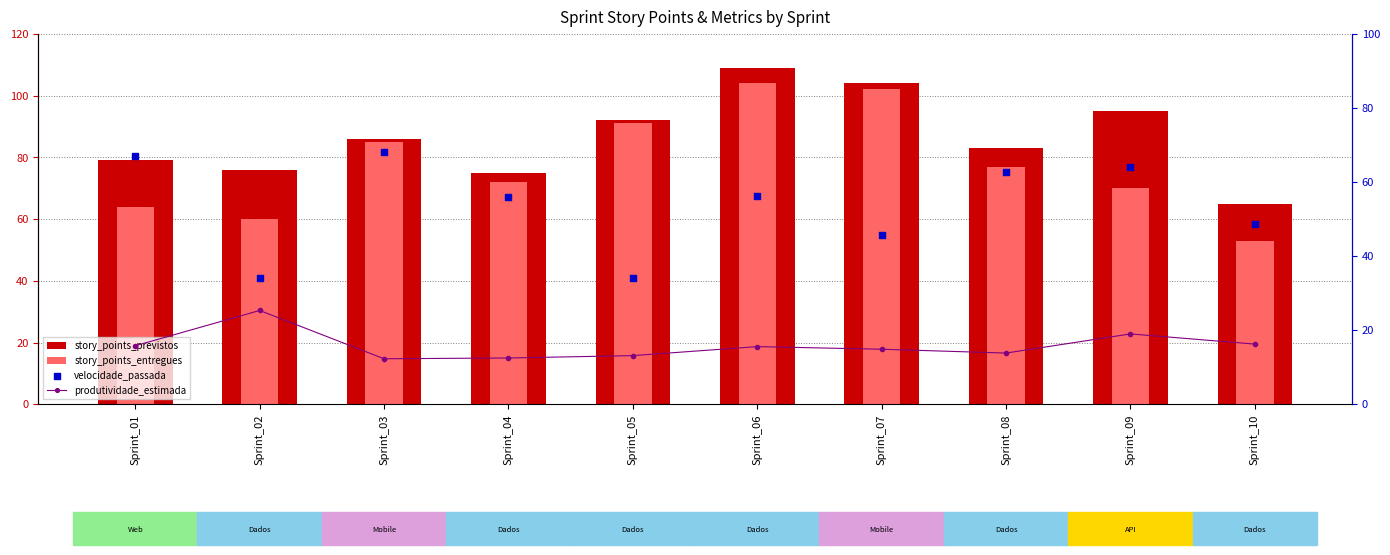

What are all the series names shown in the legend?

story_points_previstos, story_points_entregues, produtividade_estimada, velocidade_passada